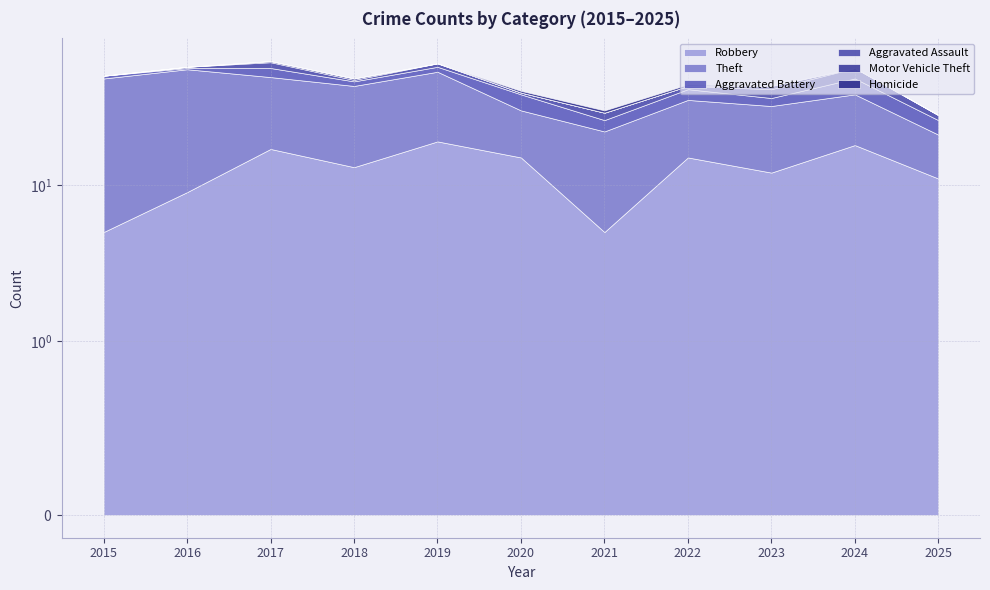

What is the difference between the highest and lowest values at 2019?

34